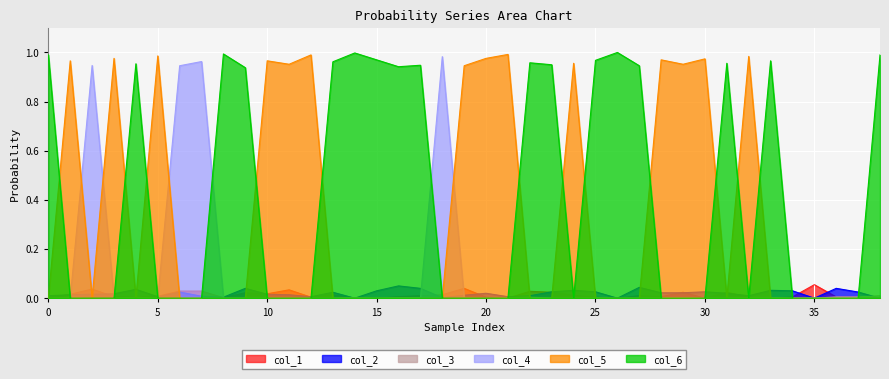

Where is col_6 nearest to the value 0?

1